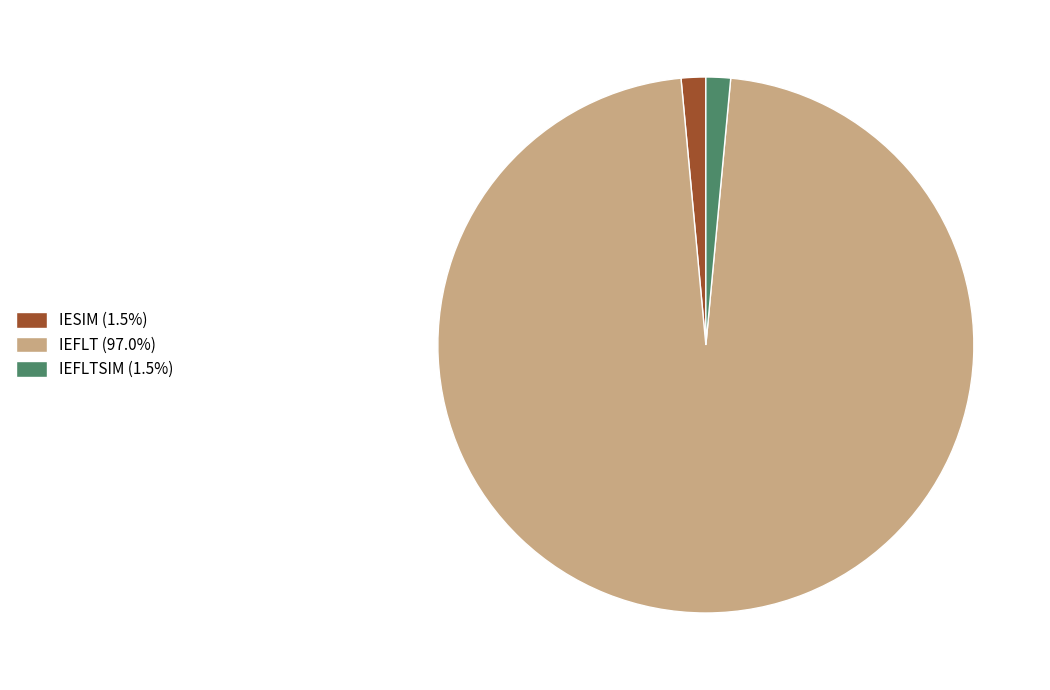

What is the ratio of the value at IESIM (1.5%) to the value at IEFLTSIM (1.5%)?

1.0